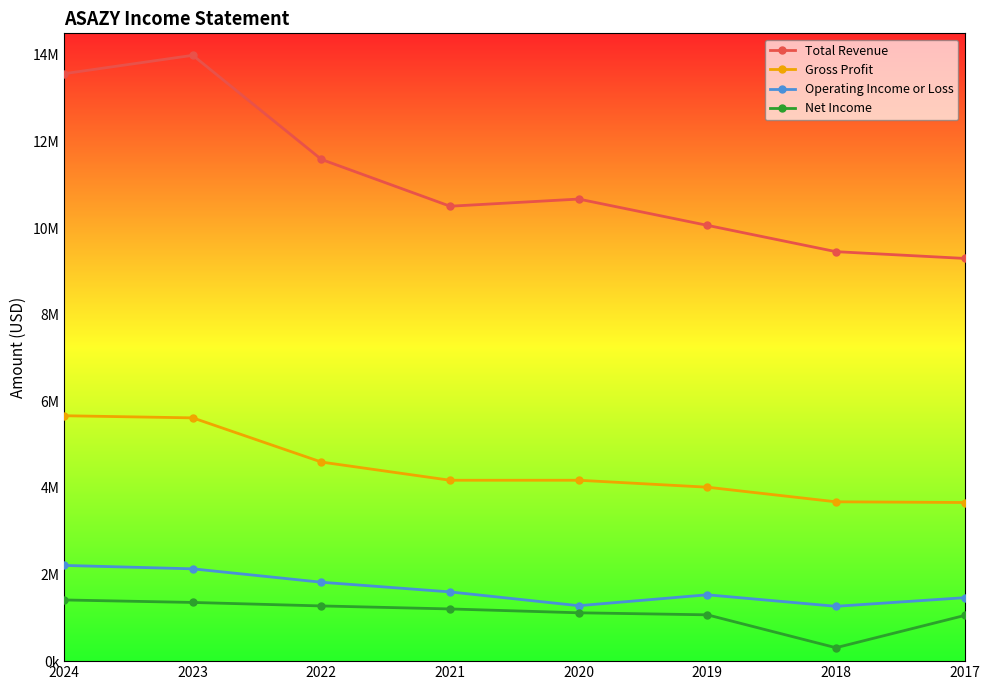

Which series has the largest total across all categories?

Total Revenue